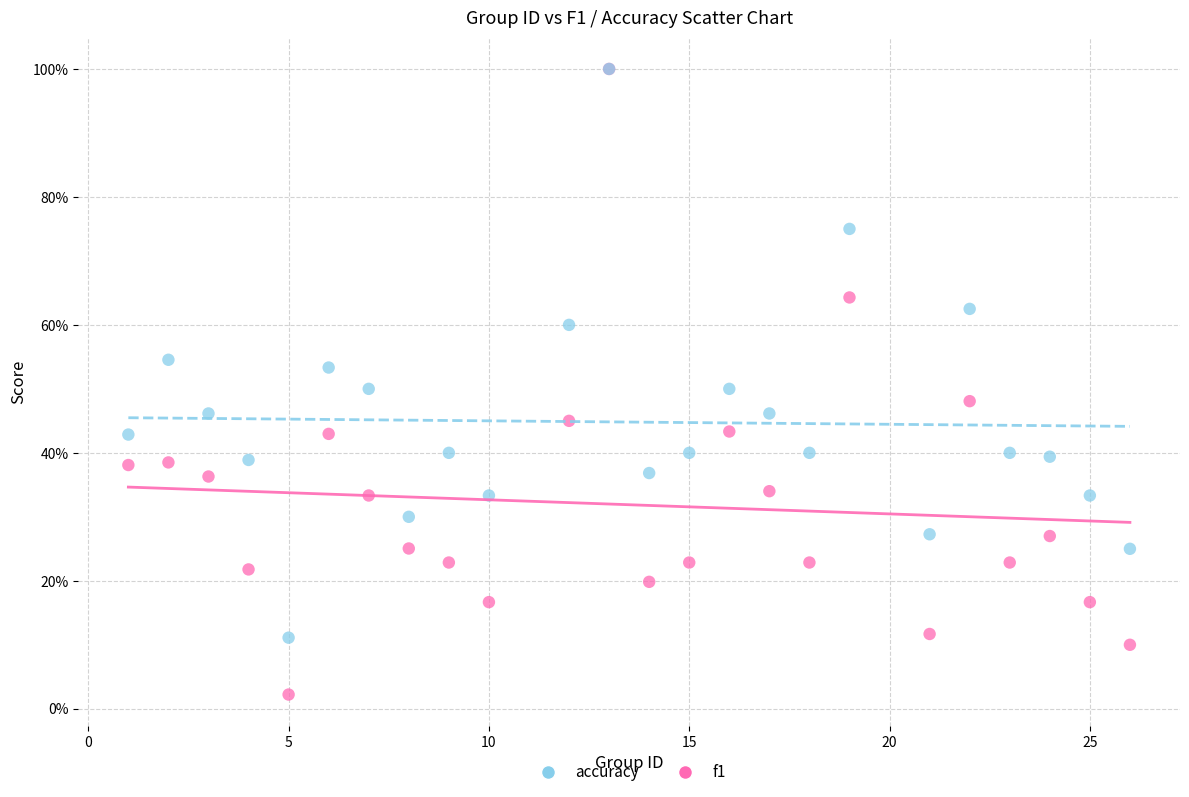

Which series reaches the minimum Y coordinate?

f1